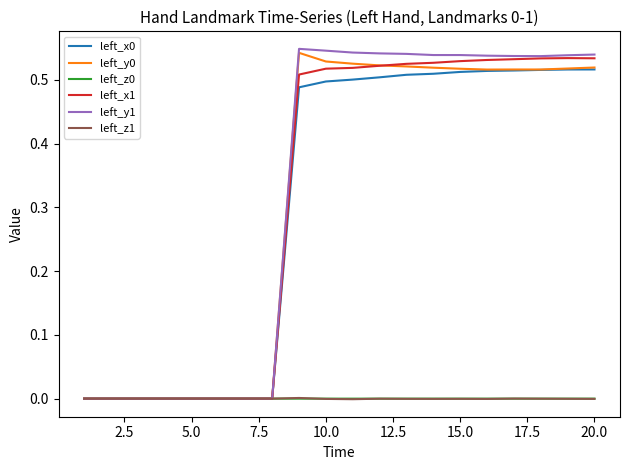

Which series has the largest range (max minus min)?

left_y1